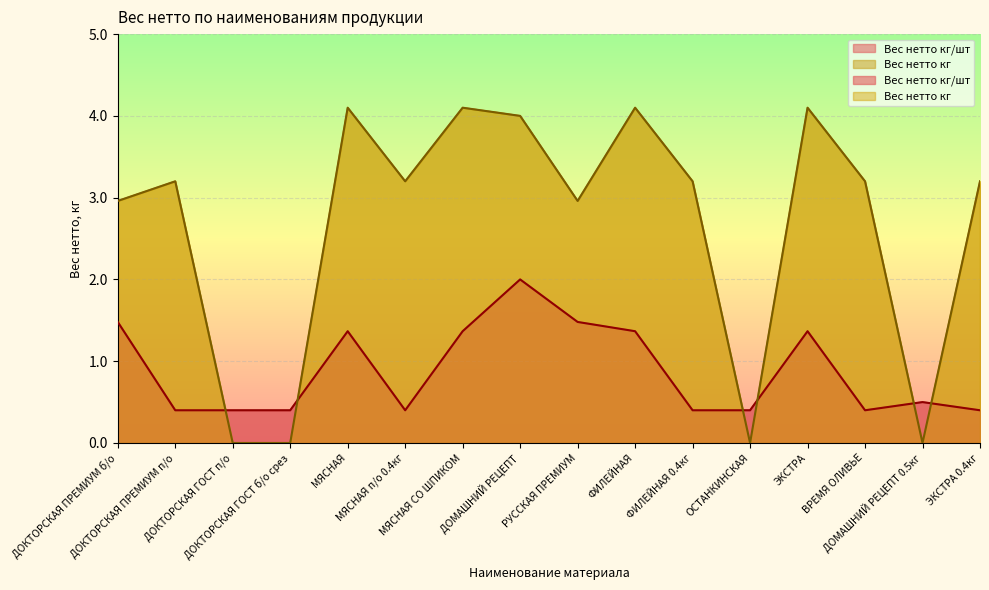

At which category does Вес нетто кг reach its first local valley?

МЯСНАЯ п/о 0.4кг